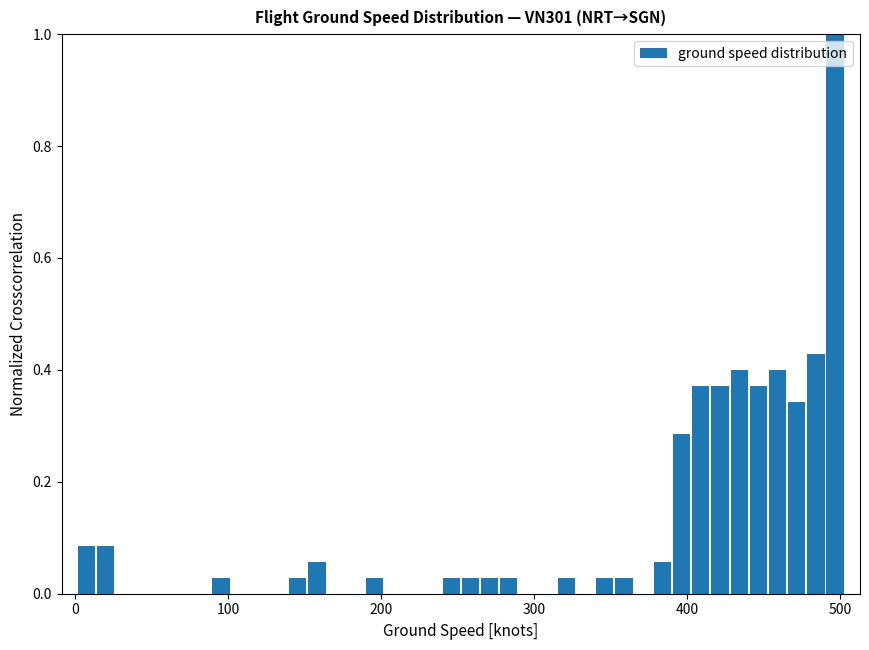

Read against the x-axis, roughly where is the centre of the tallest bar?

500